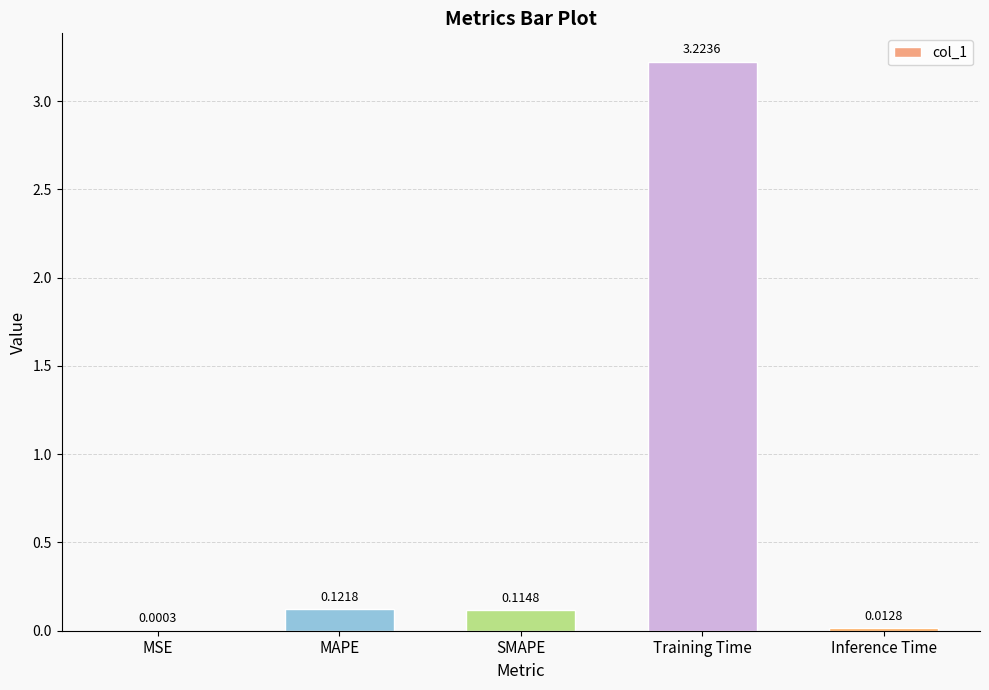

At which label is the value closest to 1?

MAPE